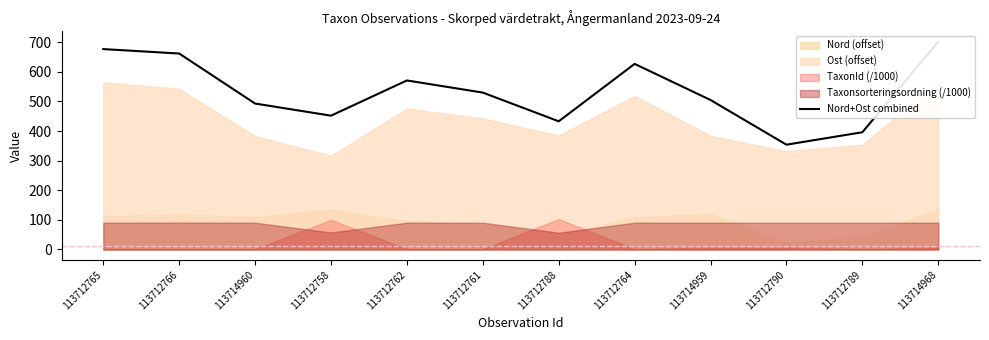

What is the change in value from 113712761 to 113712788?

-97